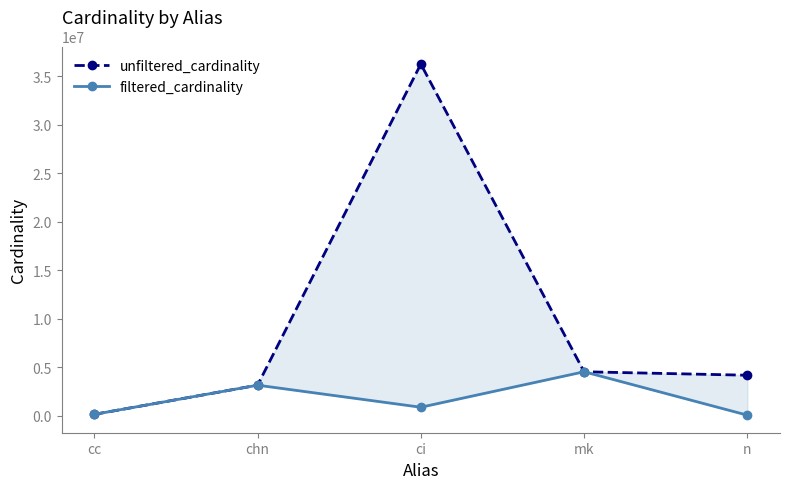

Is the value of filtered_cardinality at n greater than the value of unfiltered_cardinality at ci?

No